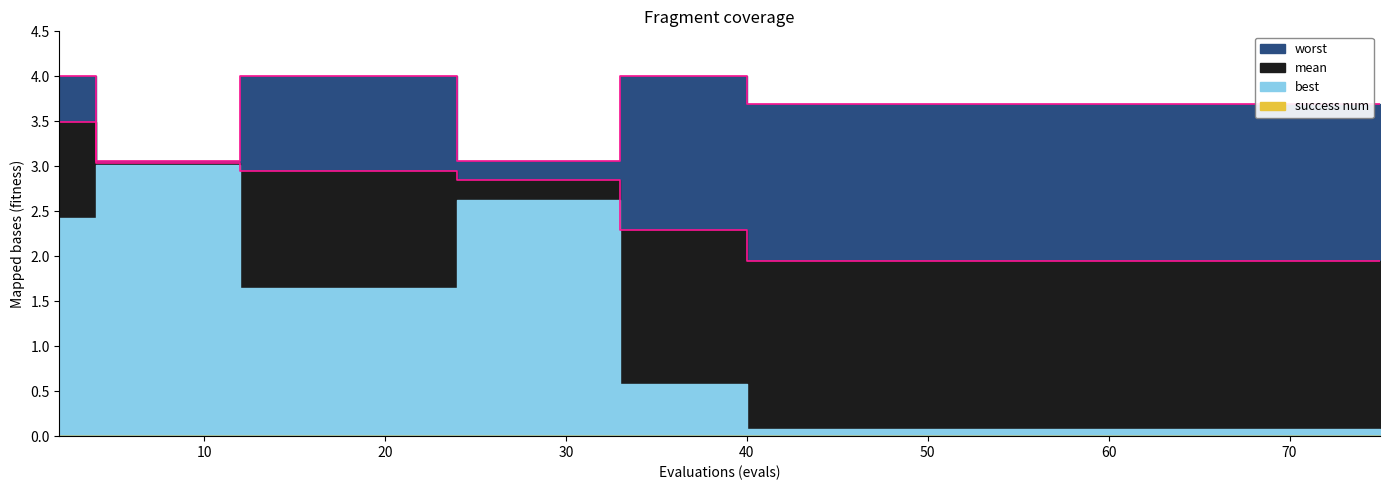

What is the minimum value for worst?

3.1